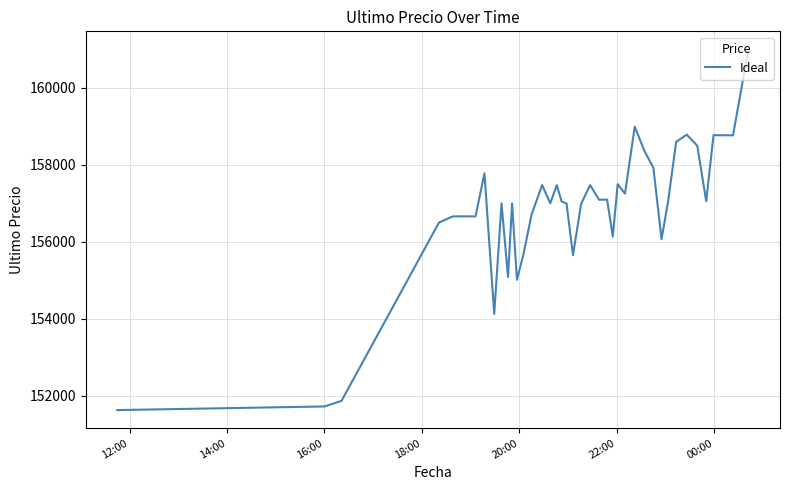

How many lines are shown in the chart?

1